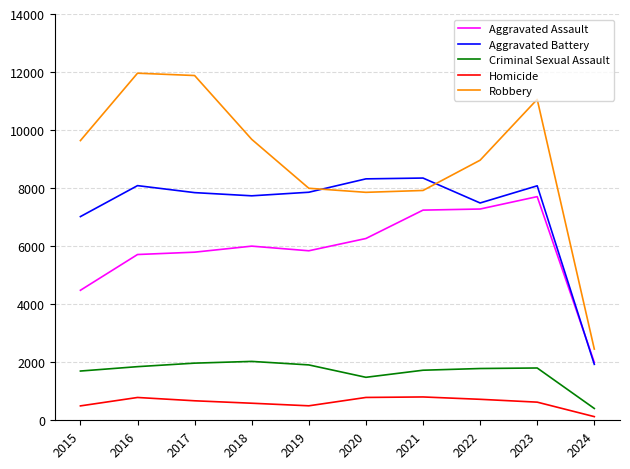

Is it true that Homicide equals 499 at 2019?

True